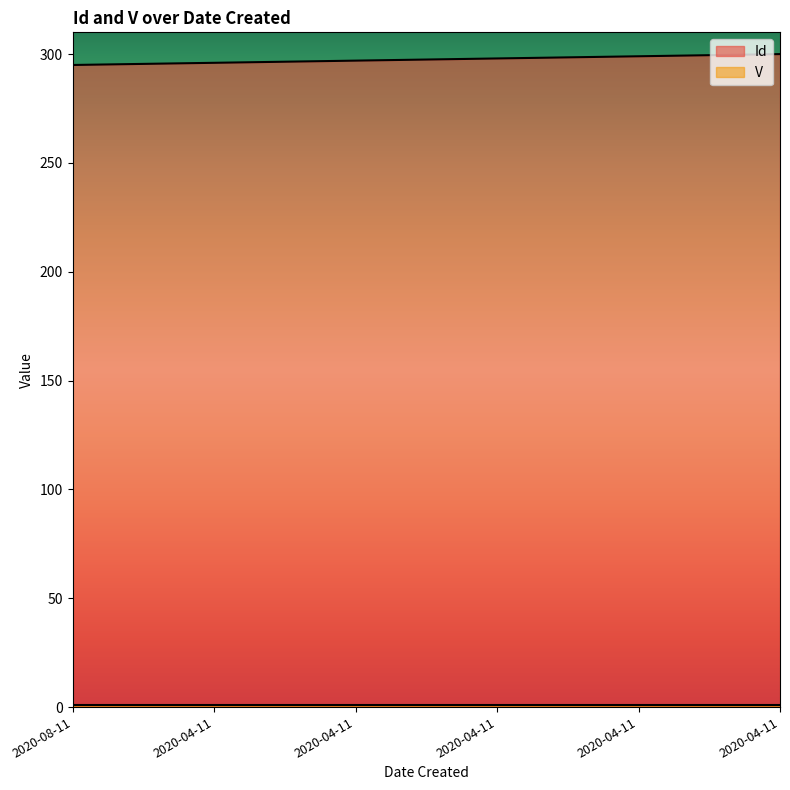

Which has a higher value, 2020-04-11 or 2020-04-11?

2020-04-11